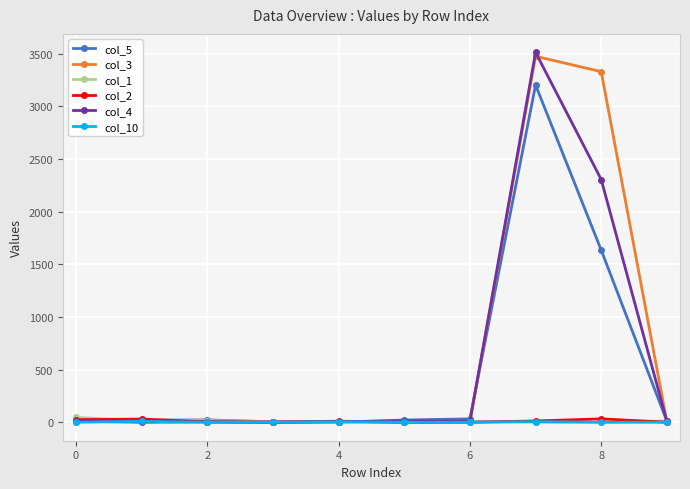

Which series has the largest range (max minus min)?

col_4